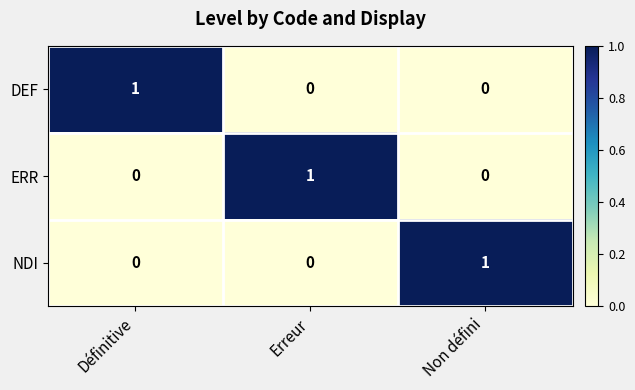

Is it true that DEF equals 0 at Non défini?

True